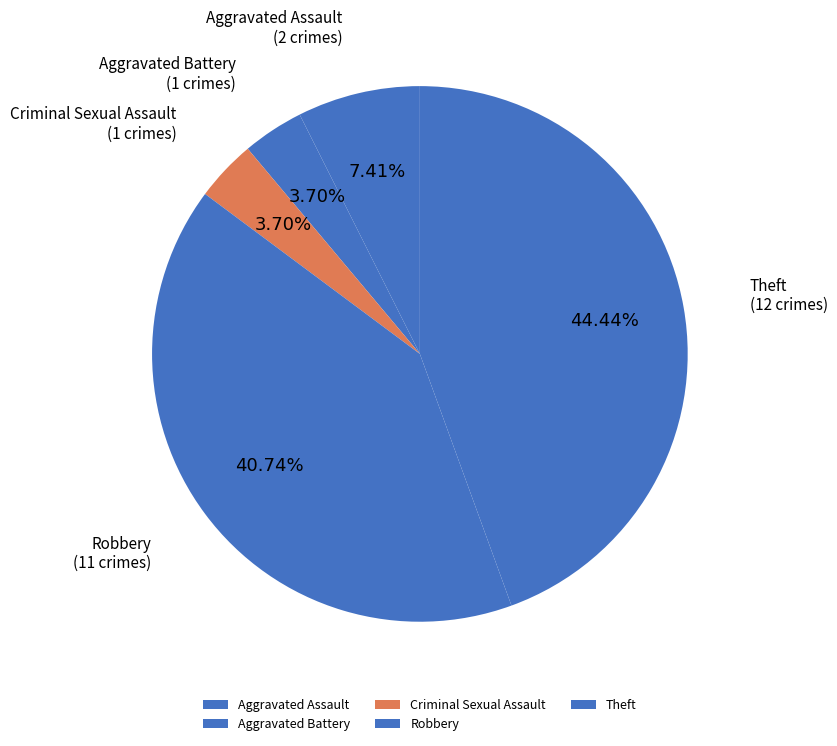

Combined, do Aggravated Battery and Aggravated Assault account for over 50%?

No